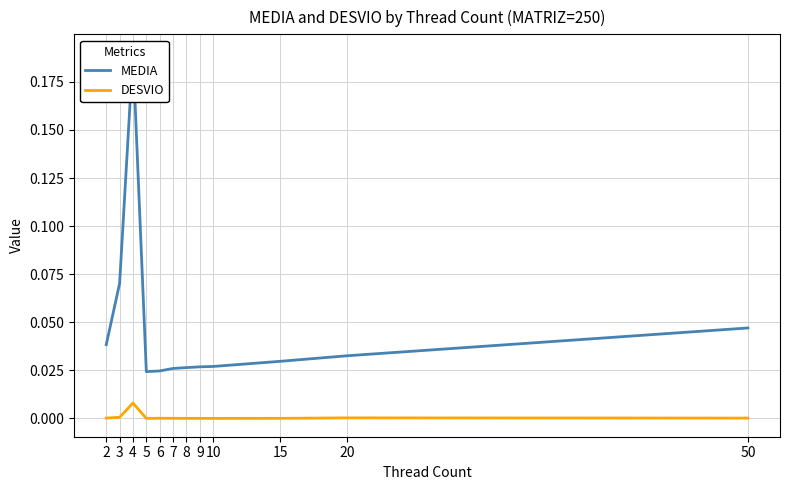

Is this an area chart (filled region under the line)?

No